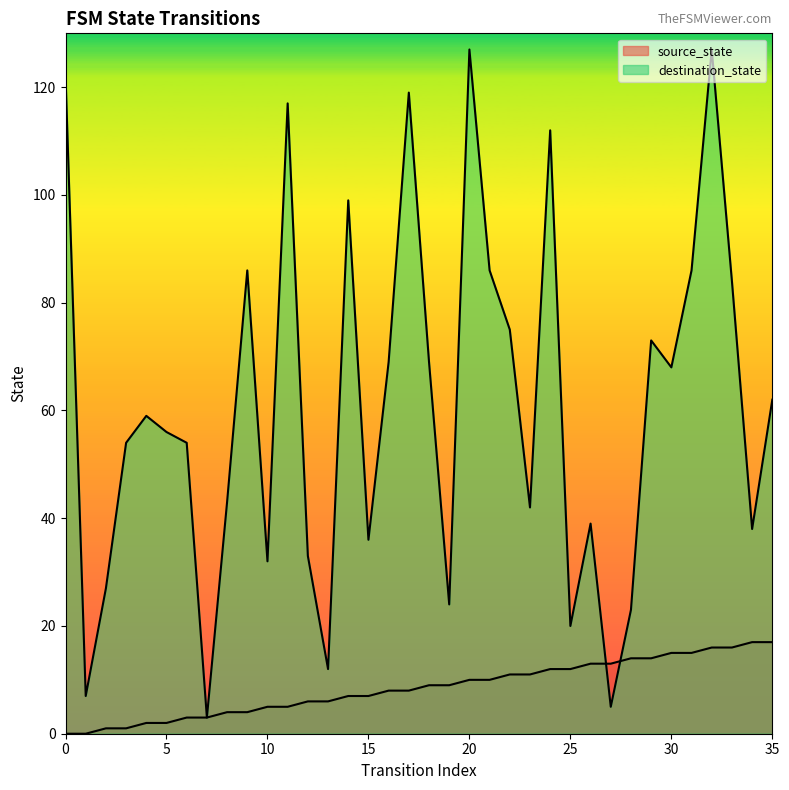

Count the number of data series in this chart.

2